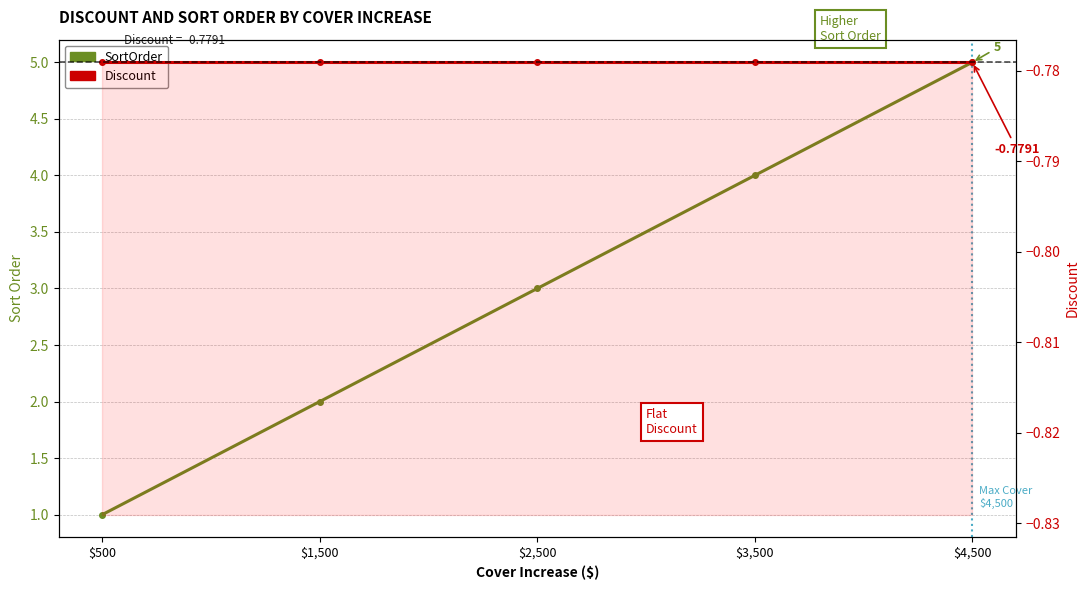

Between $1,500 and $4,500, which is larger?

$4,500